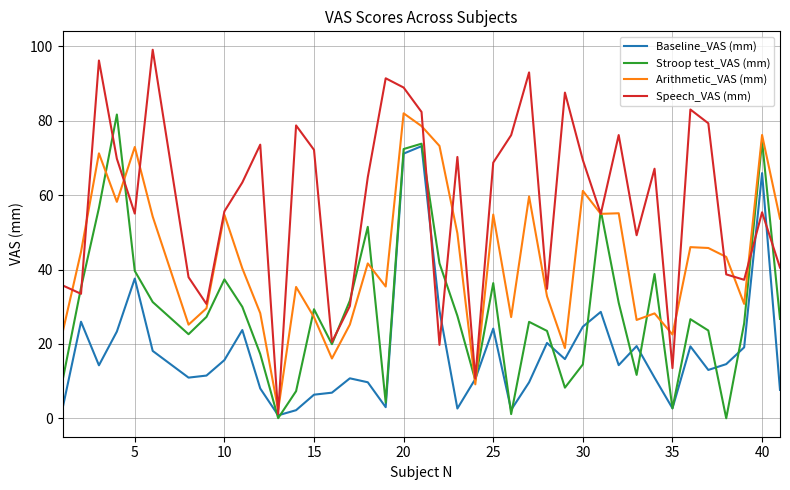

What is the greatest value displayed?

99.1